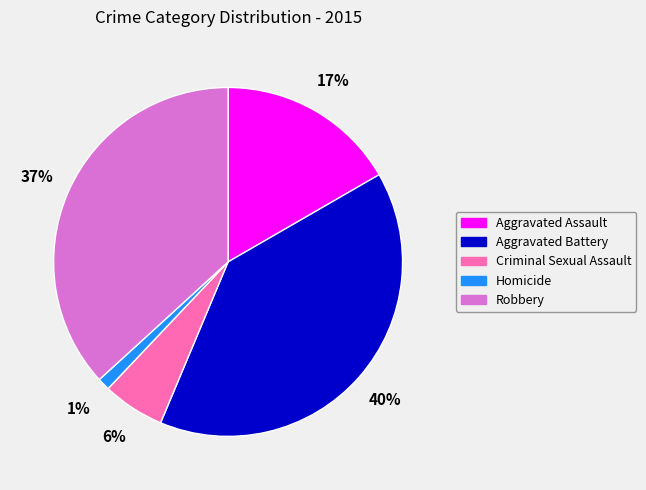

To the nearest percent, what is the difference between the largest and smallest slice percentages?

39%